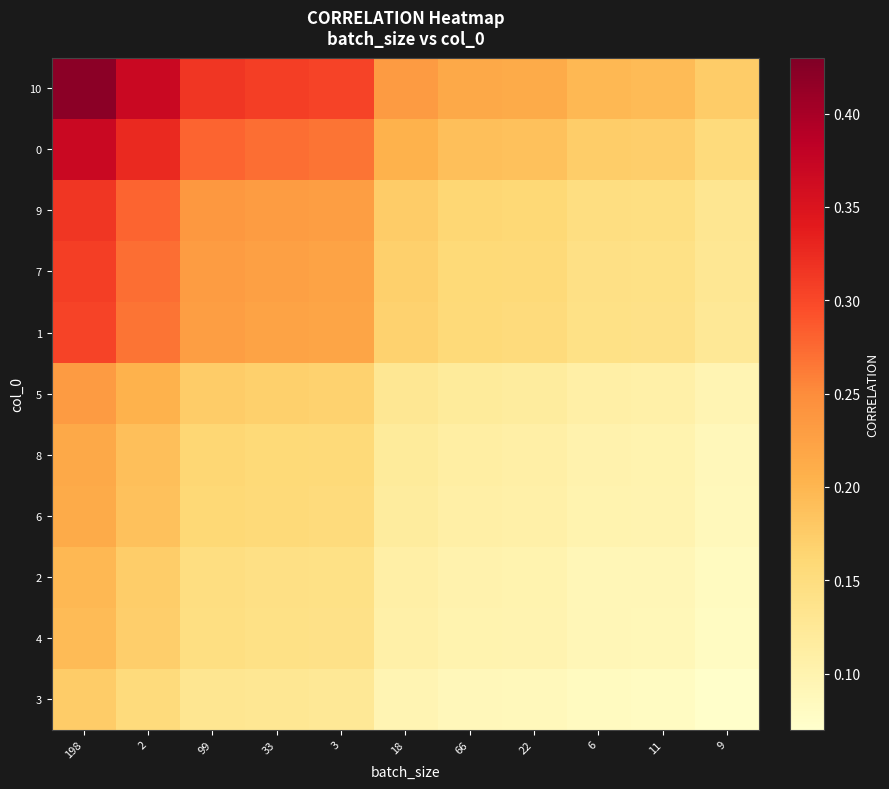

At how many categories does at least one series exceed 0?

11